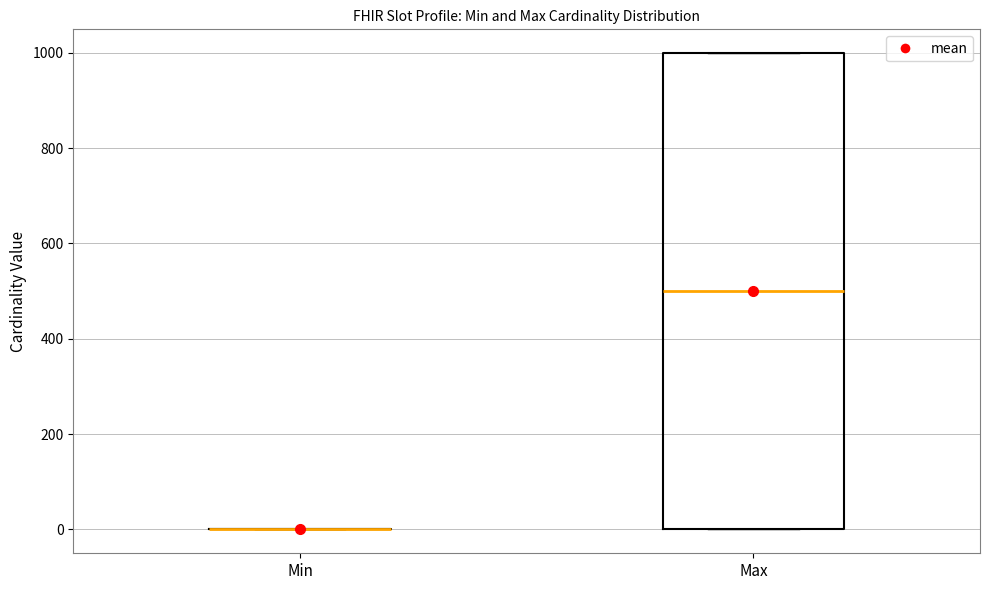

Which box is the tallest, from its lower edge to its upper edge?

Max